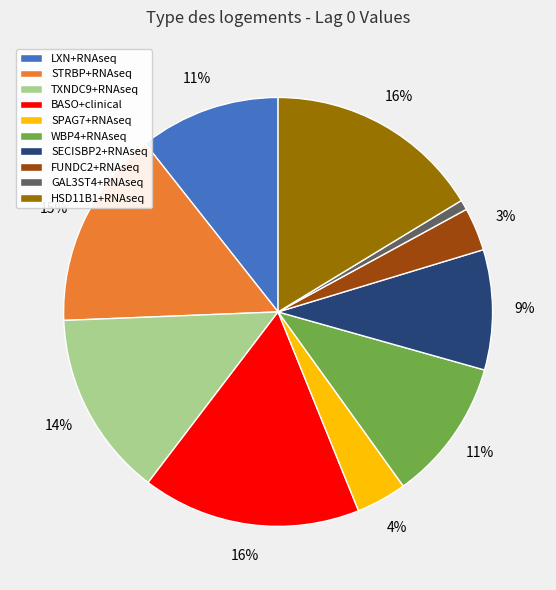

True or false: STRBP+RNAseq accounts for 6% of the total.

False